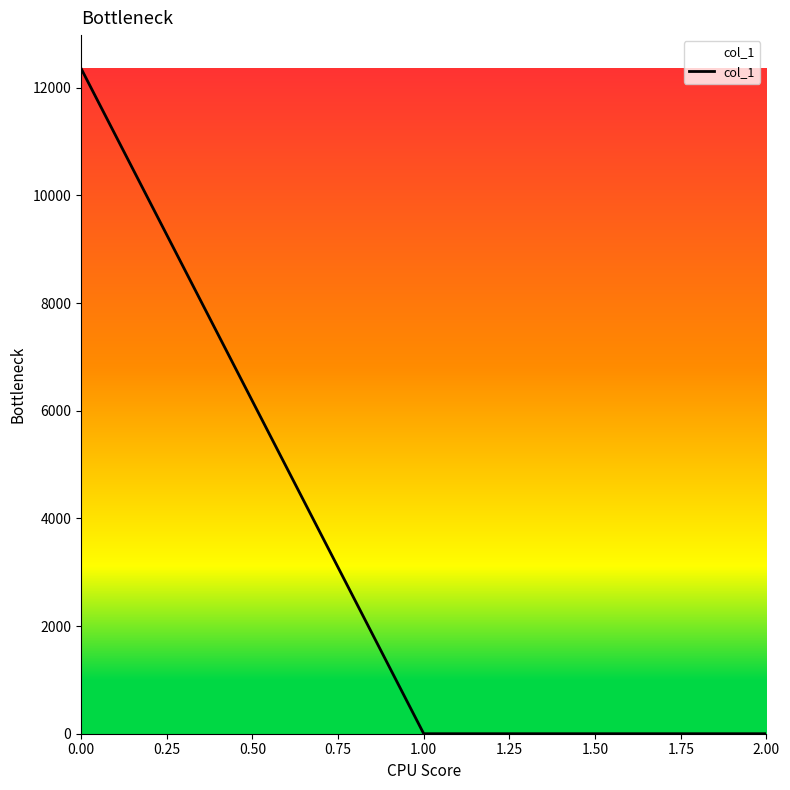

What is the maximum value shown in the chart?

12360.6